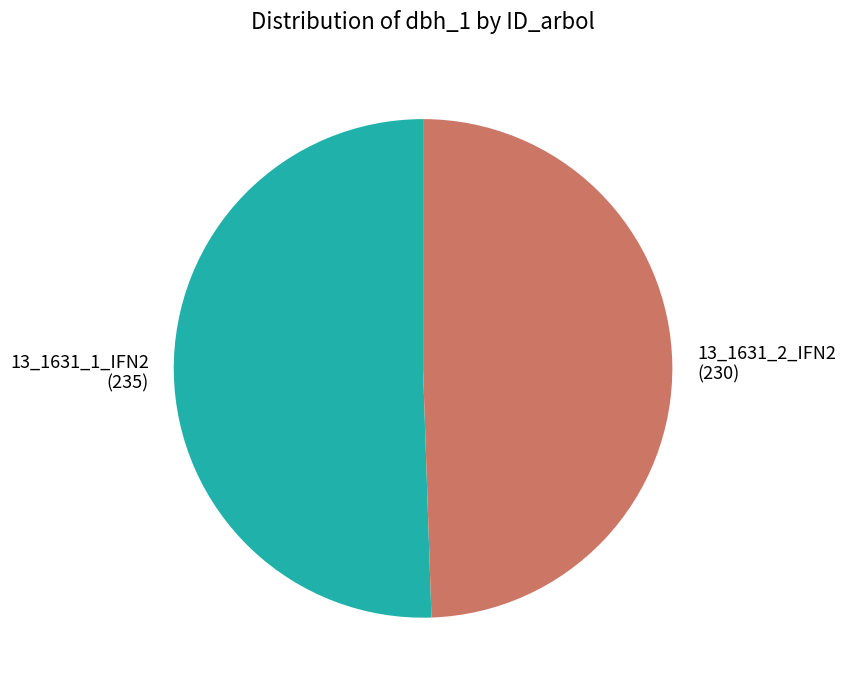

Do 13_1631_2_IFN2 (230) and 13_1631_1_IFN2 (235) together represent more than half of the pie?

Yes